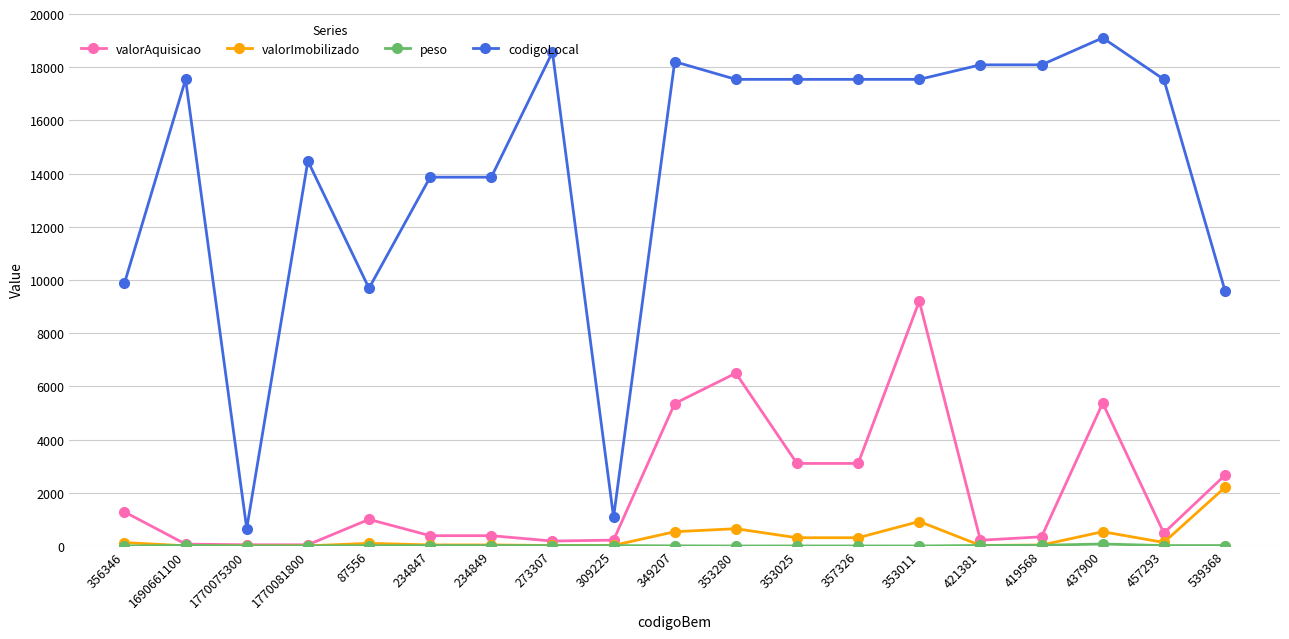

Which series has the largest total across all categories?

codigoLocal